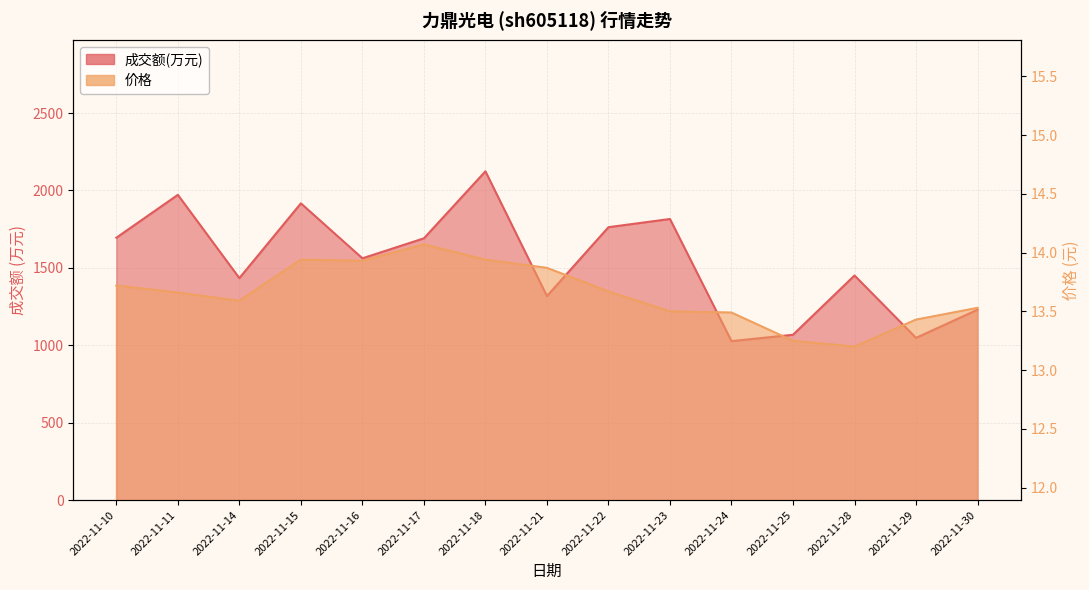

What is the value of the 成交额(万元) point at the 14th from the left?

1048.0